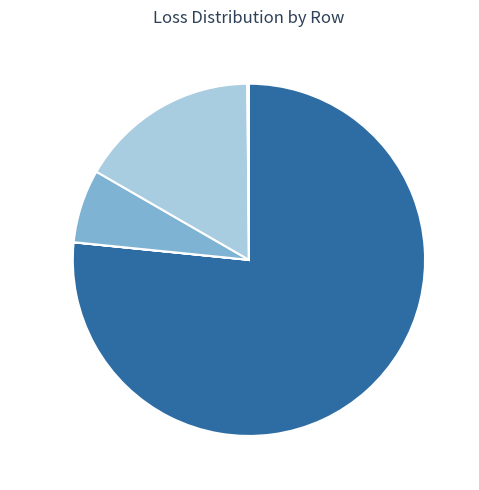

Does Row 0 represent more than half of the total?

Yes